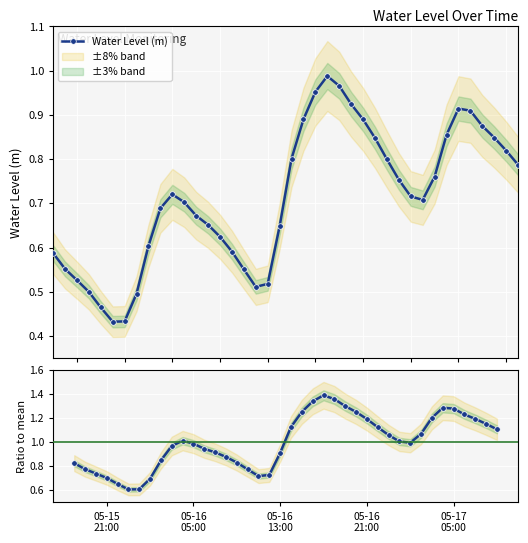

How many interior local peaks does the Water Level (m) series have?

3